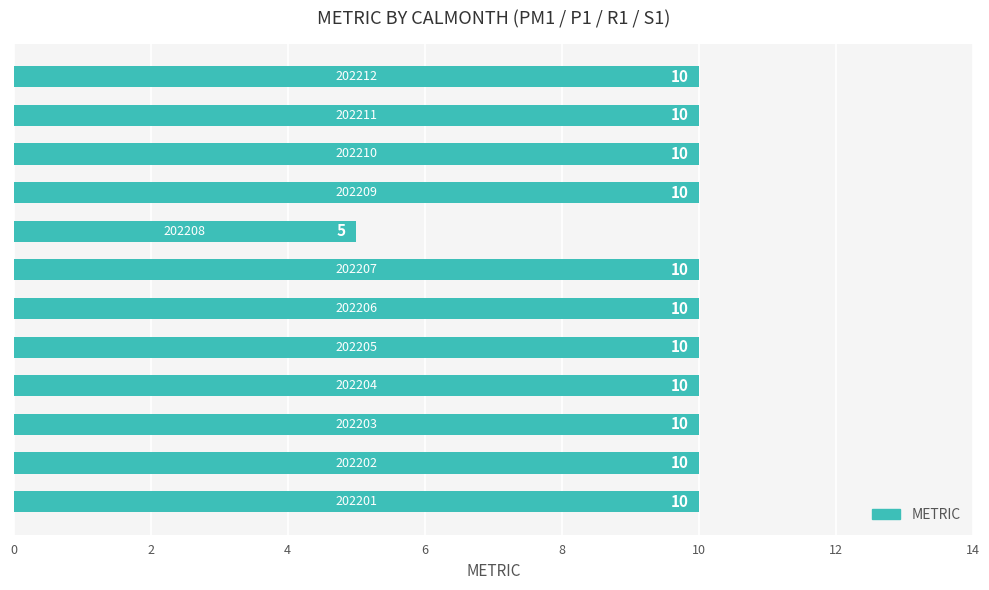

What is the maximum value shown in the chart?

10